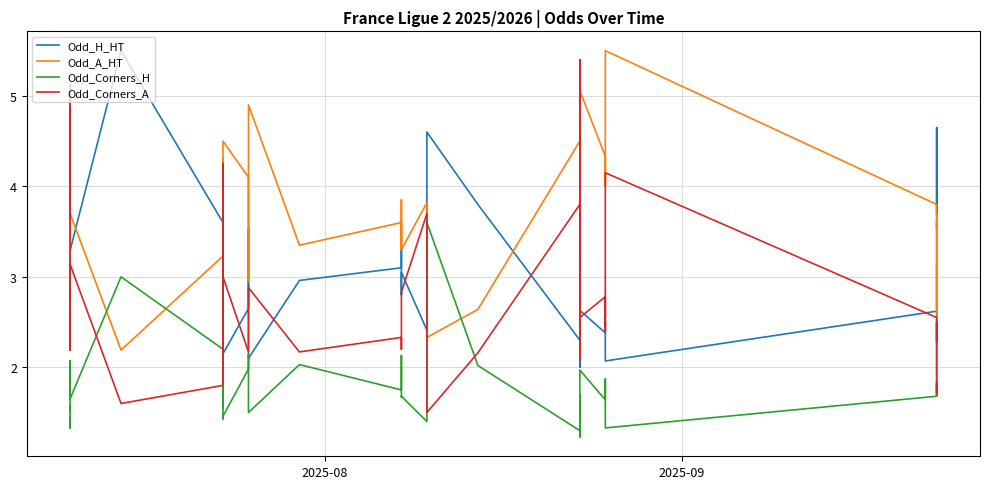

What are all the series names shown in the legend?

Odd_H_HT, Odd_A_HT, Odd_Corners_H, Odd_Corners_A